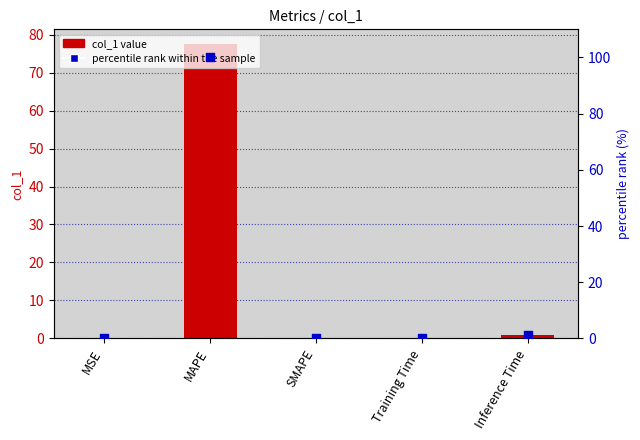

What are all the series names shown in the legend?

col_1 value, percentile rank